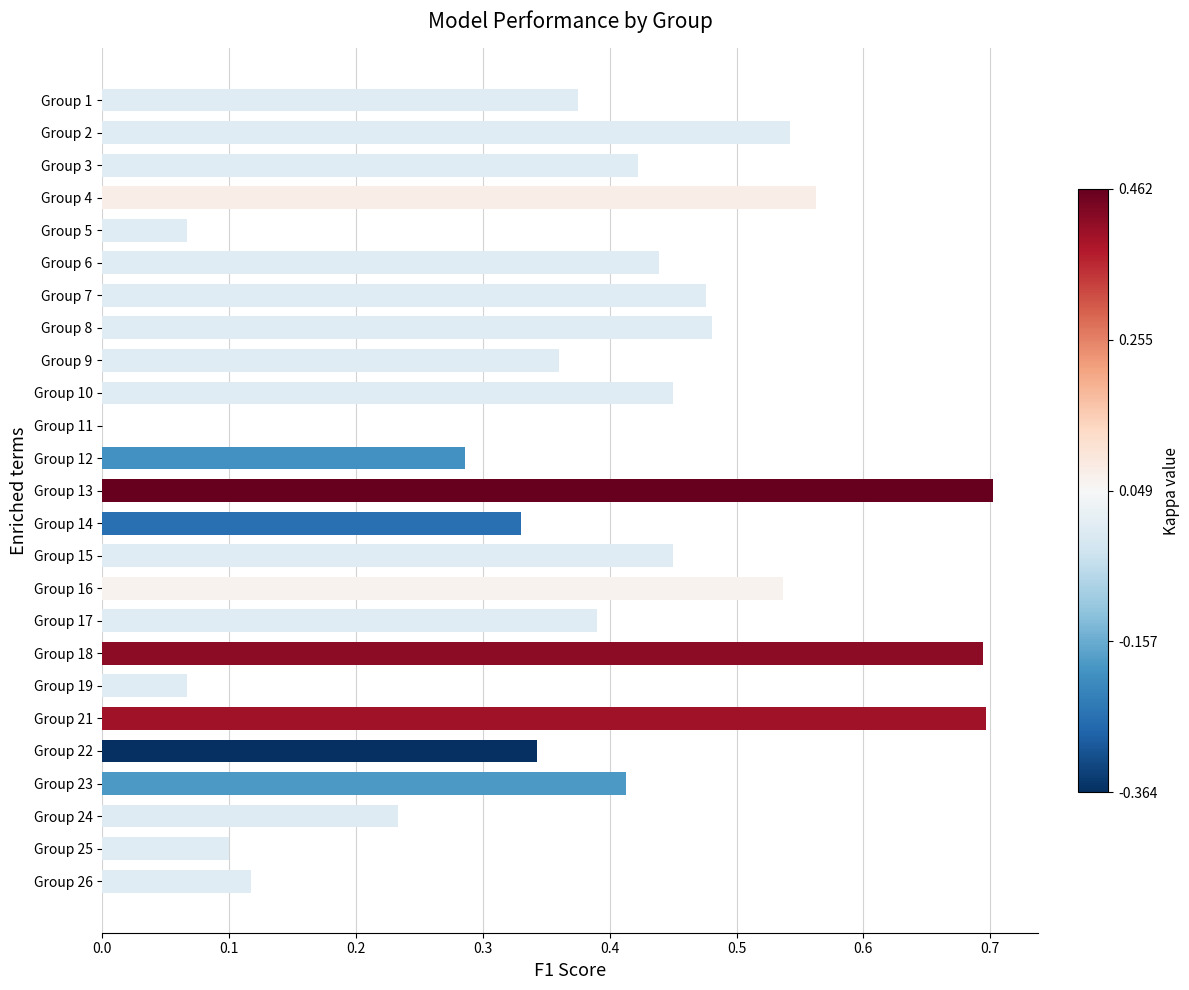

What is the maximum value shown in the chart?

0.7